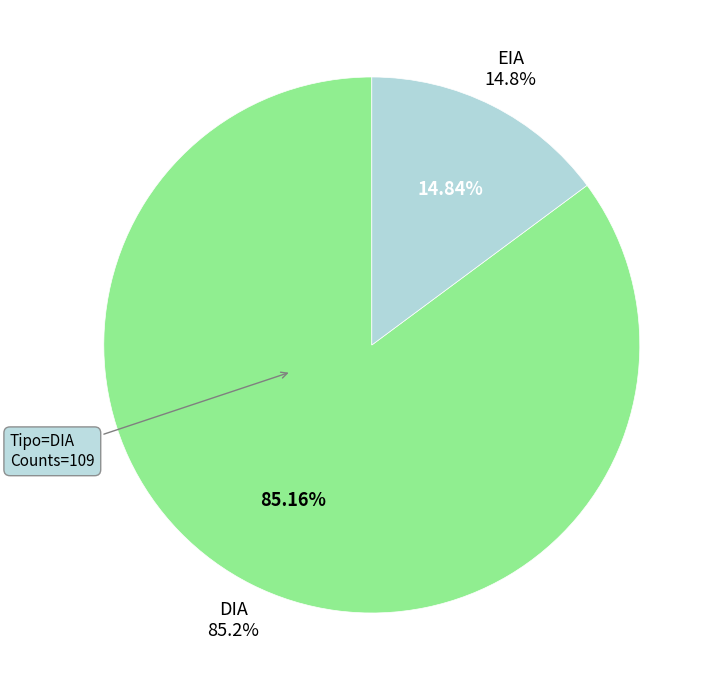

Which has a higher value, EIA or DIA?

DIA